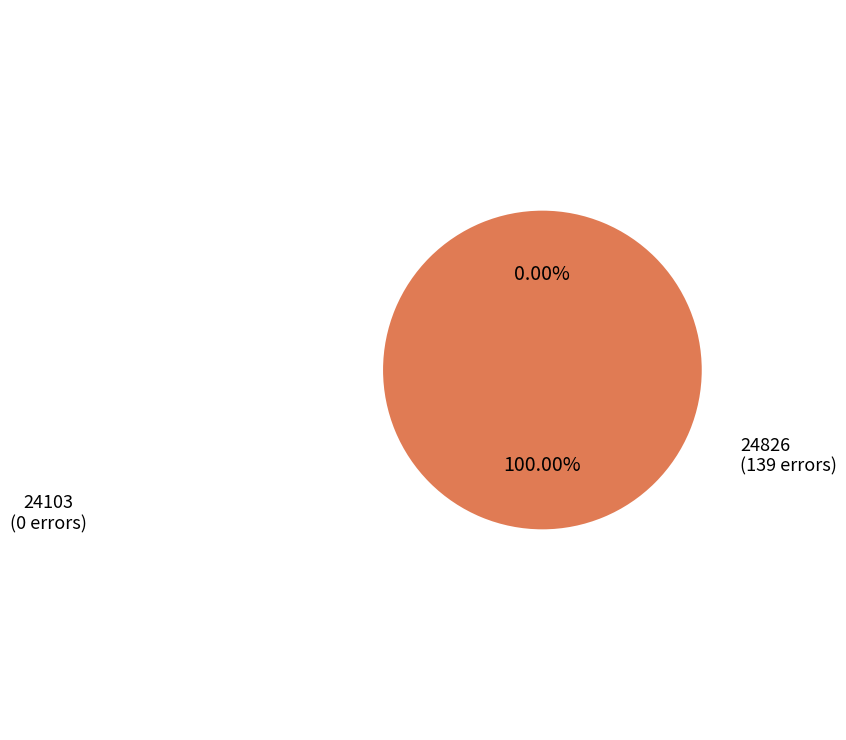

Rank the categories by value from highest to lowest.

24826, 24103